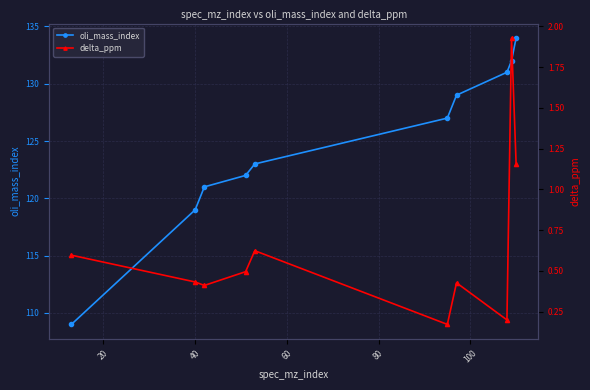

What is the value of the oli_mass_index point at the 6th from the left?

127